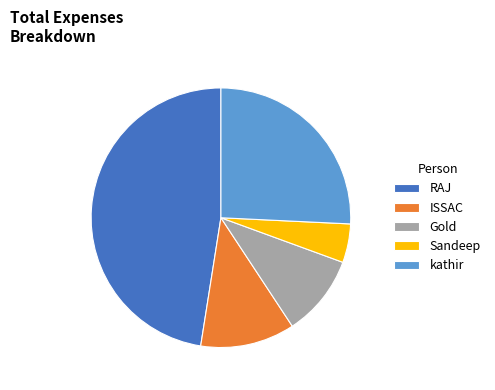

Rank the categories by value from highest to lowest.

RAJ, kathir, ISSAC, Gold, Sandeep